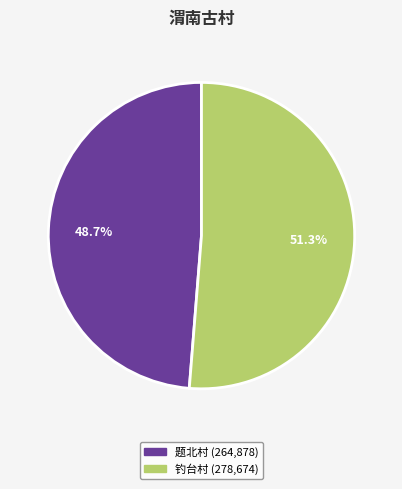

Count the number of slices in the pie.

2